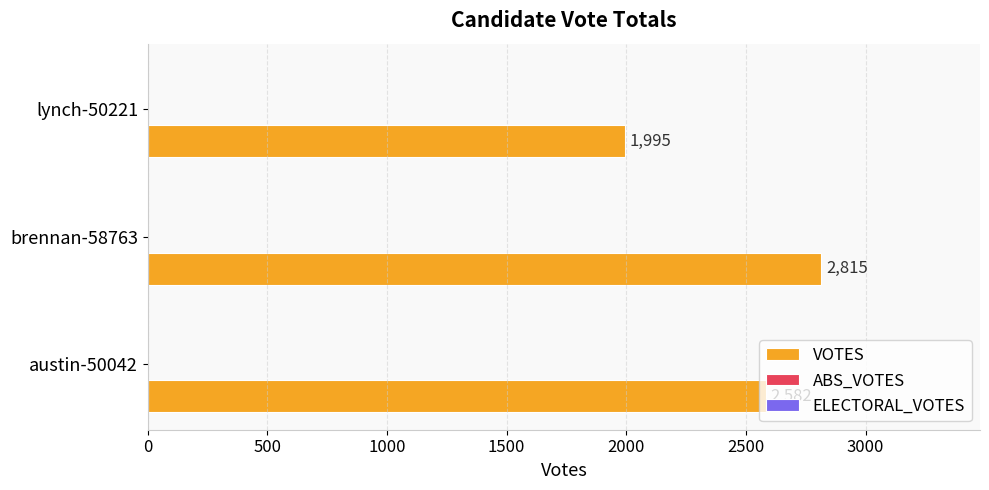

Which category has the highest value across all series?

brennan-58763